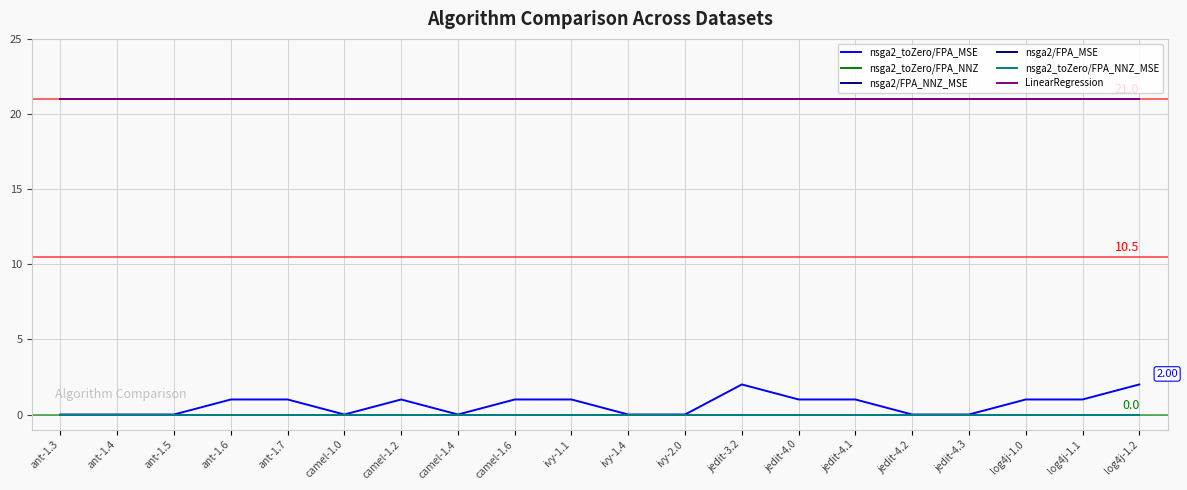

Which category has the lowest value across all series?

ant-1.3